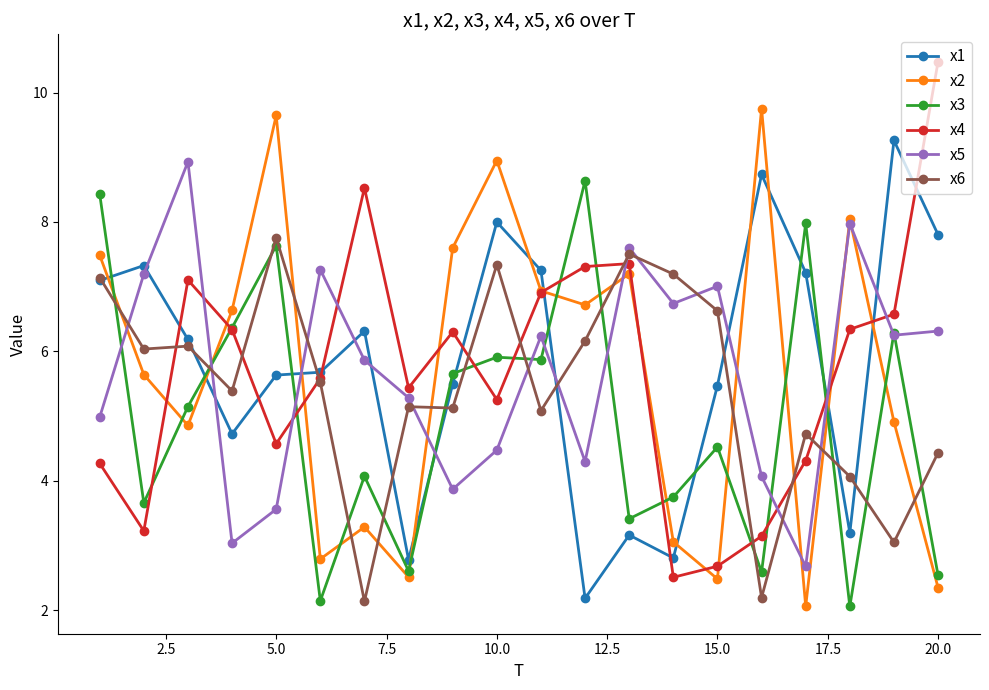

What is the value of the x6 point at the 7th from the left?

2.1